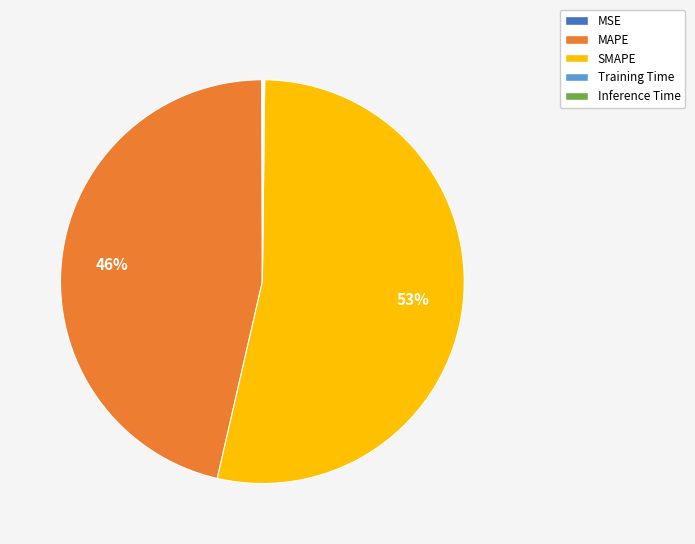

What is the majority slice?

SMAPE